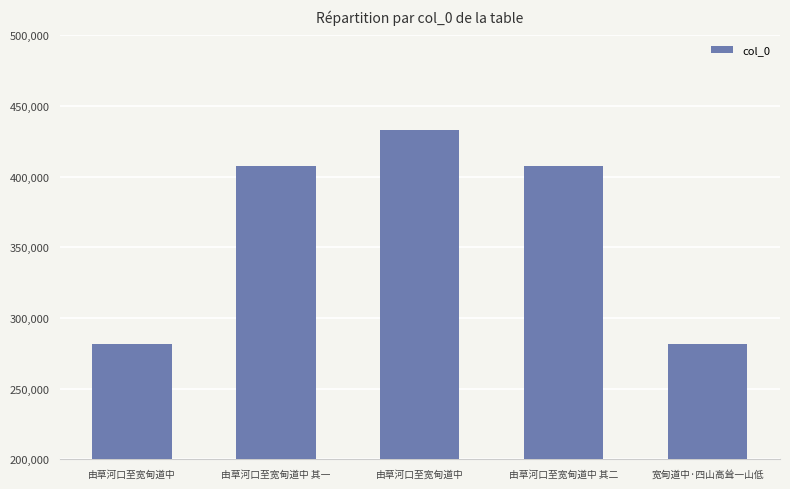

Count the number of categories in the chart.

5